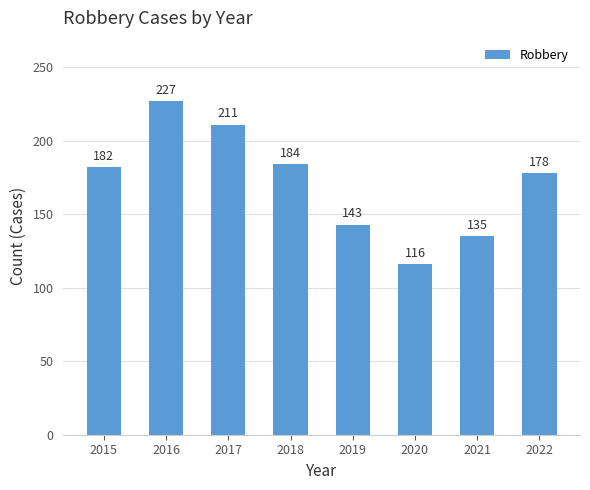

What is the smallest value displayed?

116